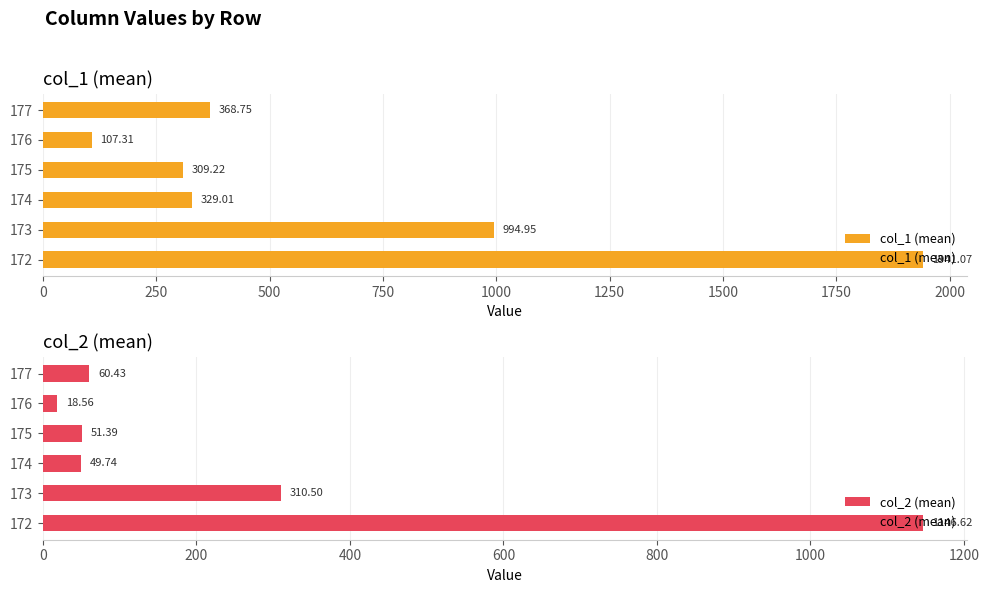

Rank the series by their average value, from lowest to highest.

col_2 (mean), col_1 (mean)